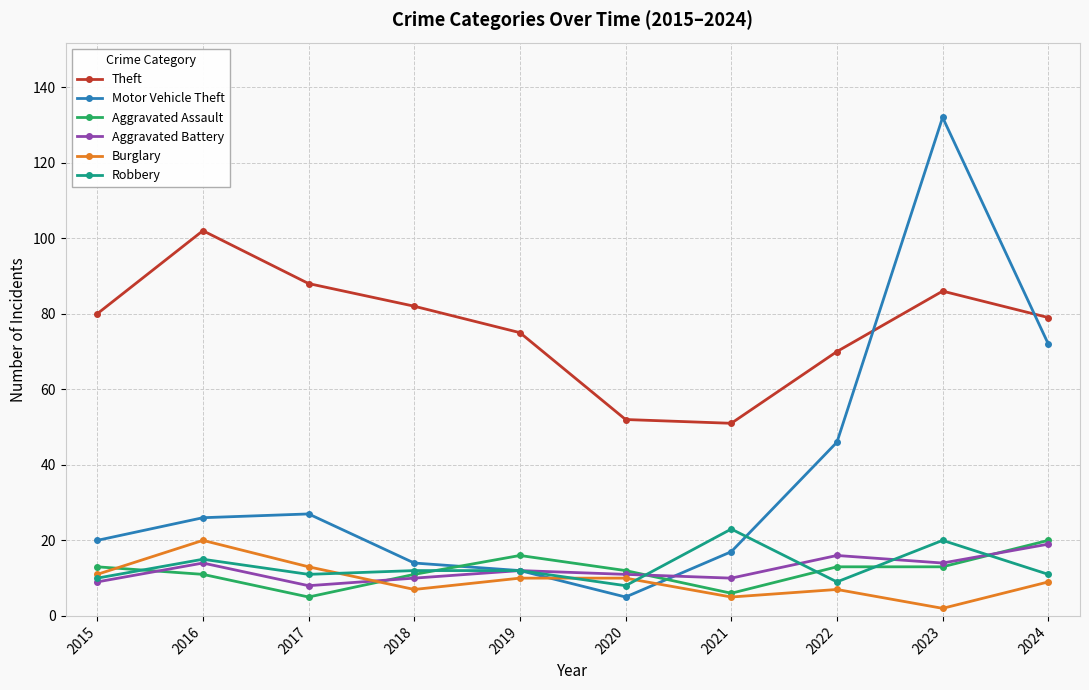

What is the lowest value of the Aggravated Battery series?

8